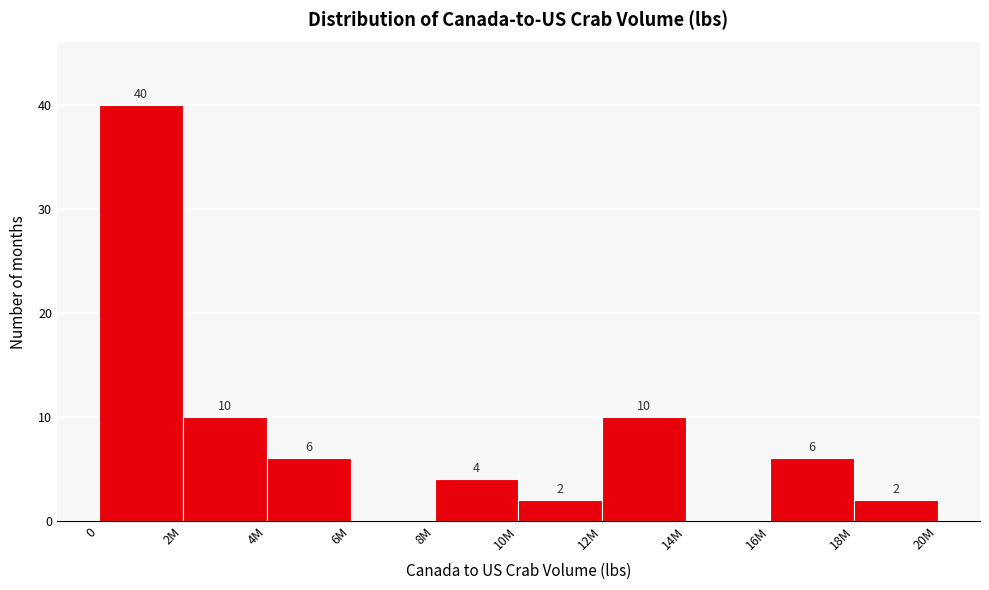

Reading right to left, extract all data points from this chart.

18M=2	16M=6	14M=0	12M=10	10M=2	8M=4	6M=0	4M=6	2M=10	0=40